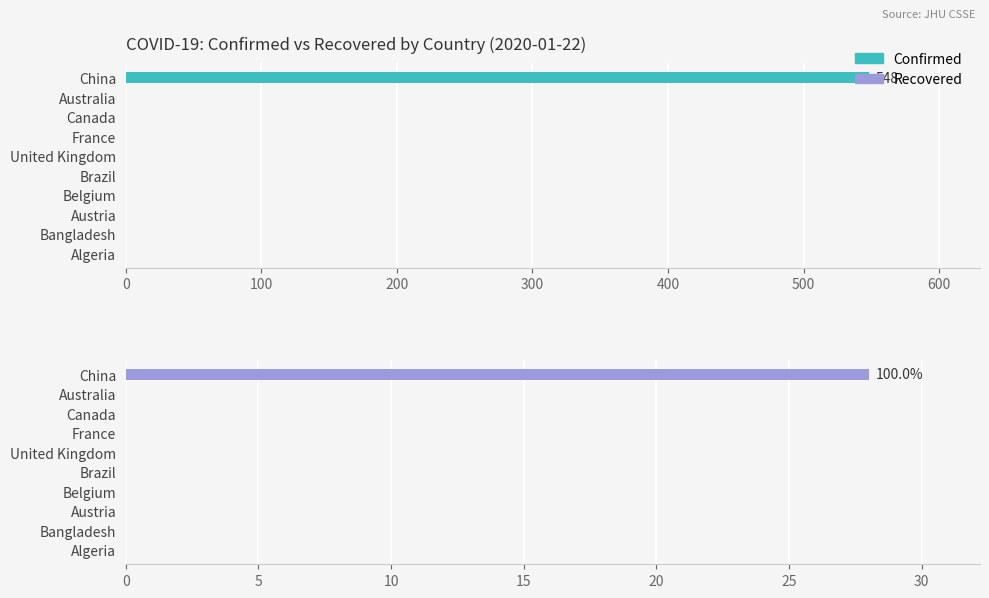

What is the difference between the maximum and minimum values in the Recovered series?

28